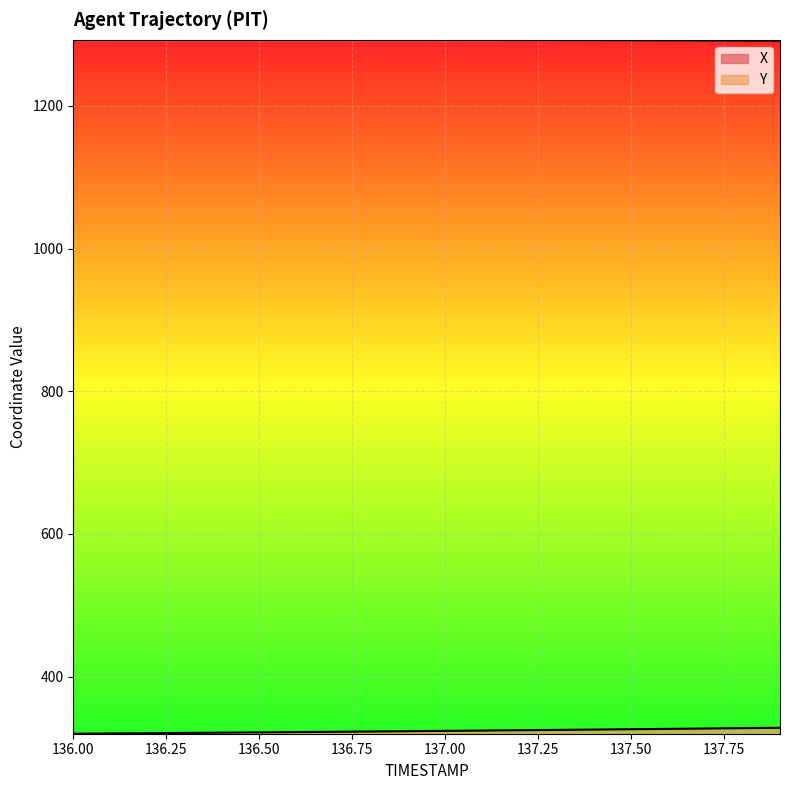

At how many categories does at least one series exceed 980?

20